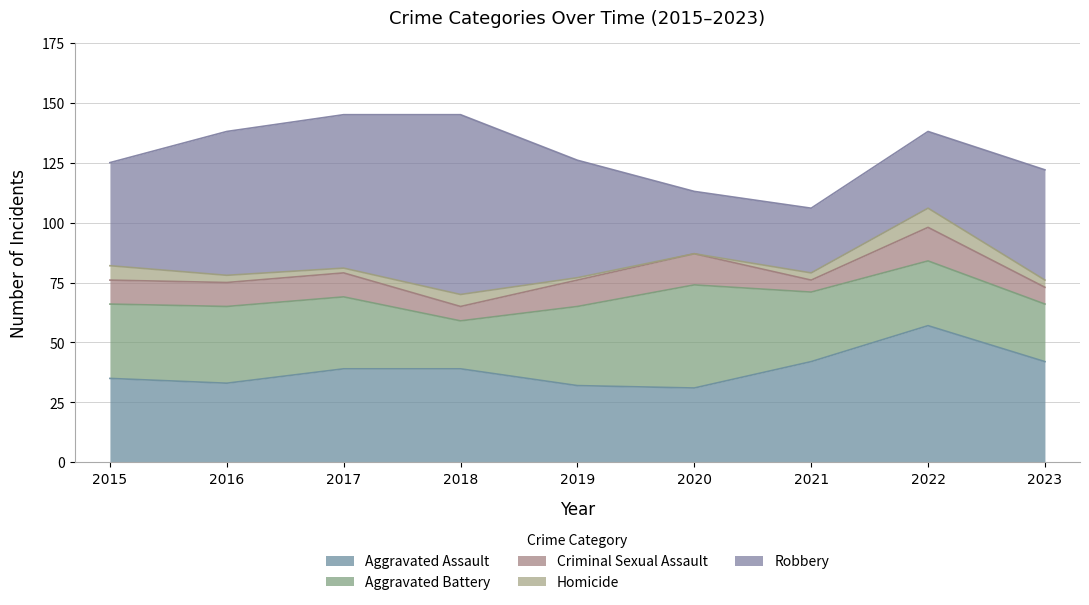

Is it true that Homicide equals 5 at 2023?

False